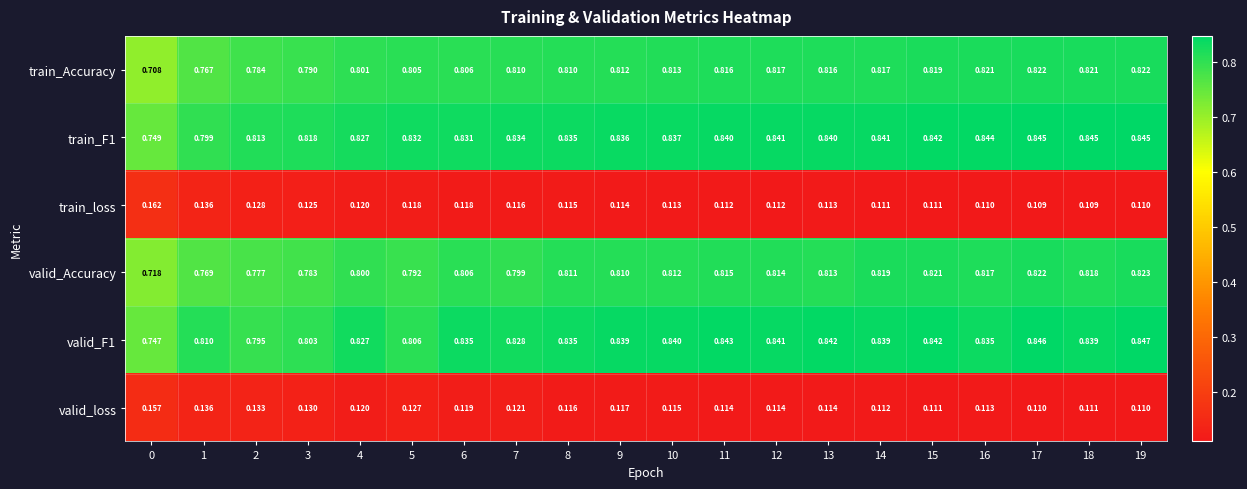

At which category is the sum across all series the highest?

19